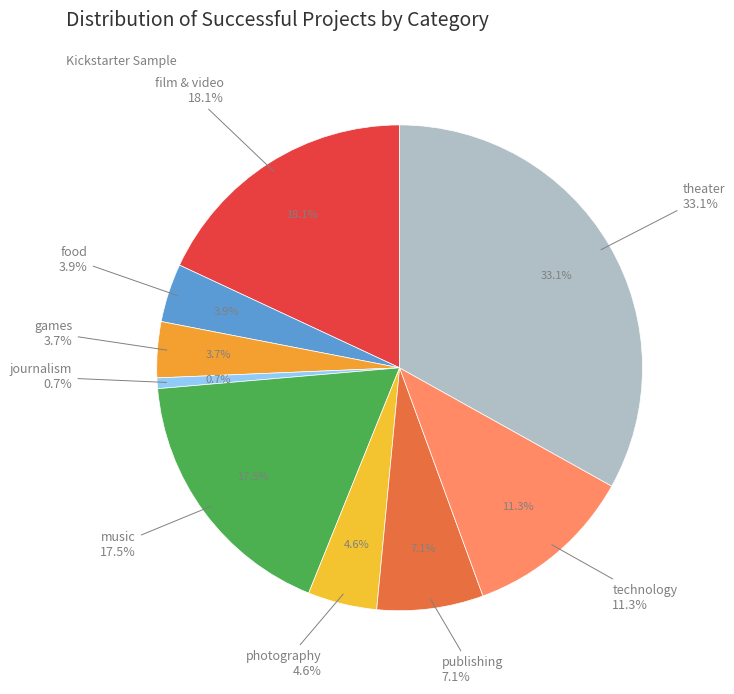

To the nearest percent, what is the difference between the photography and technology slice percentages?

7%